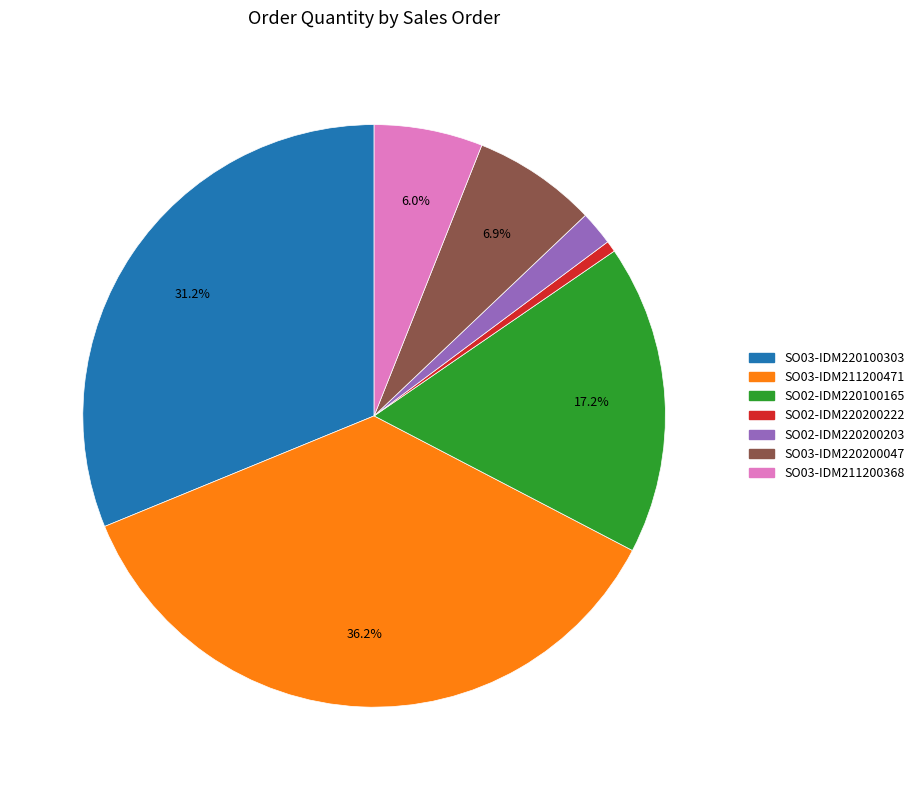

Is it true that SO02-IDM220100165 is 8% of the pie?

False